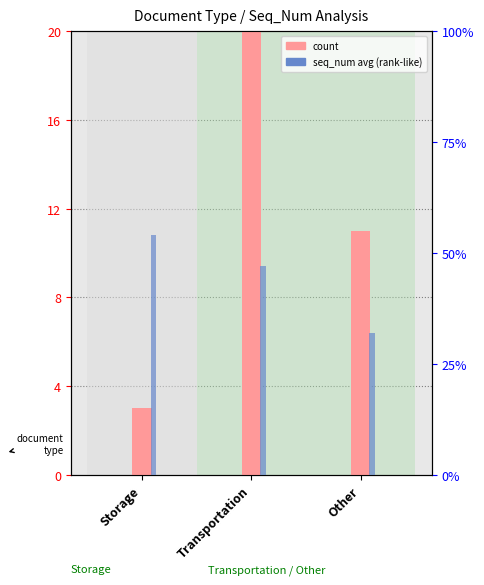

The value of count at Storage is 2. True or false?

False